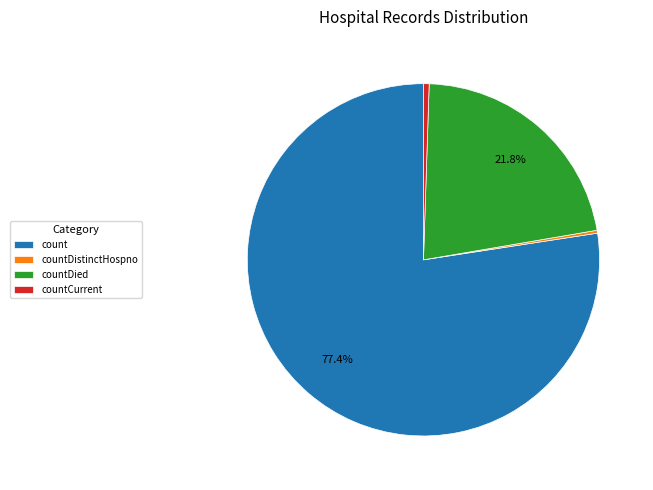

Which slice is the largest?

count